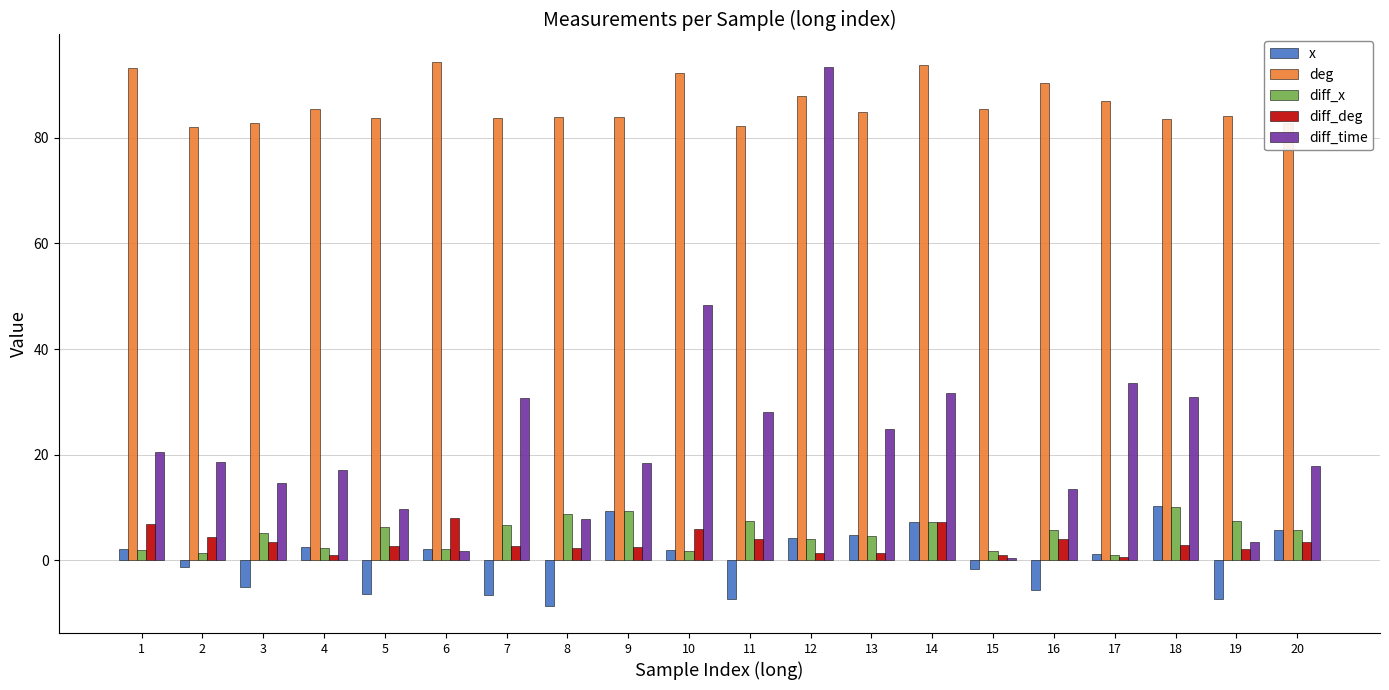

Is it true that diff_x equals 10.2 at 18?

True